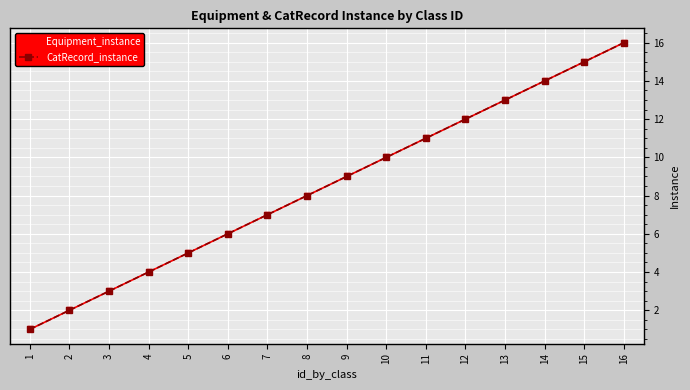

Does the chart have visible grid lines?

Yes